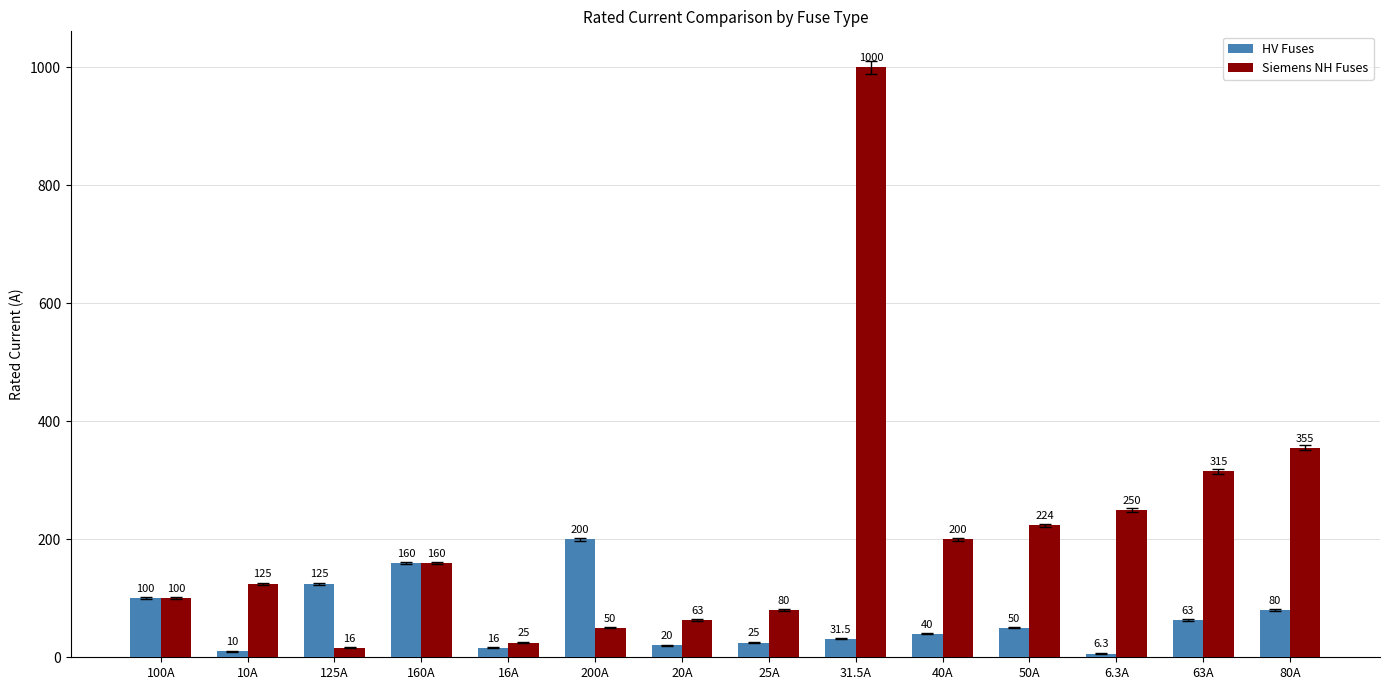

What is the spread (max minus min) of values at 50A?

174.0